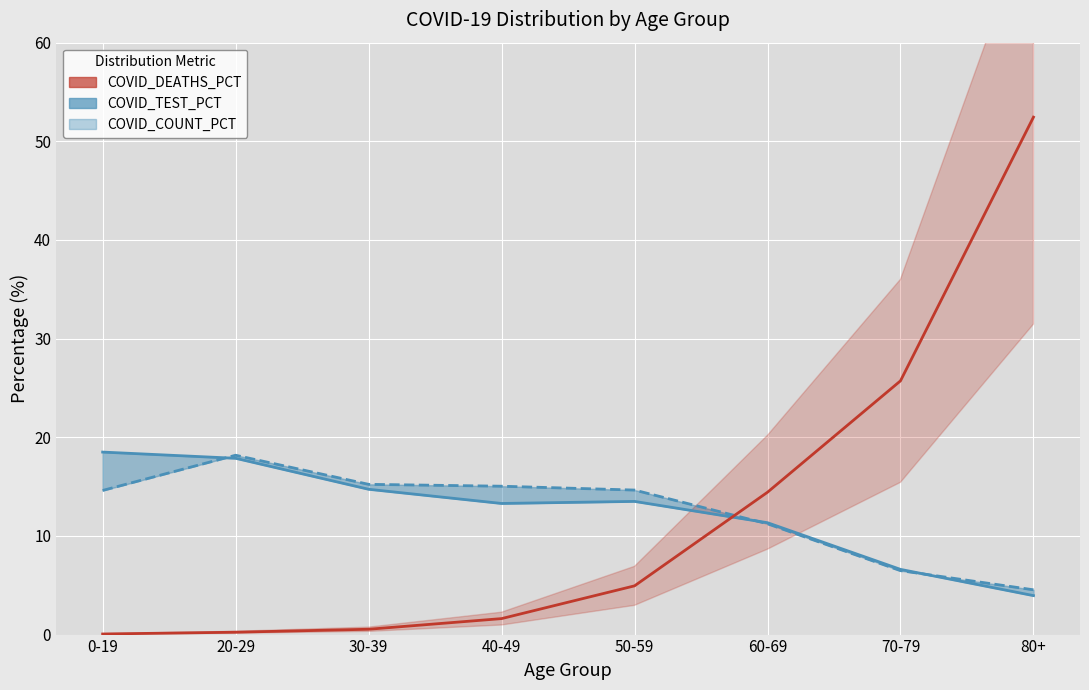

The value of COVID_COUNT_PCT at 0-19 is 14.6. True or false?

True